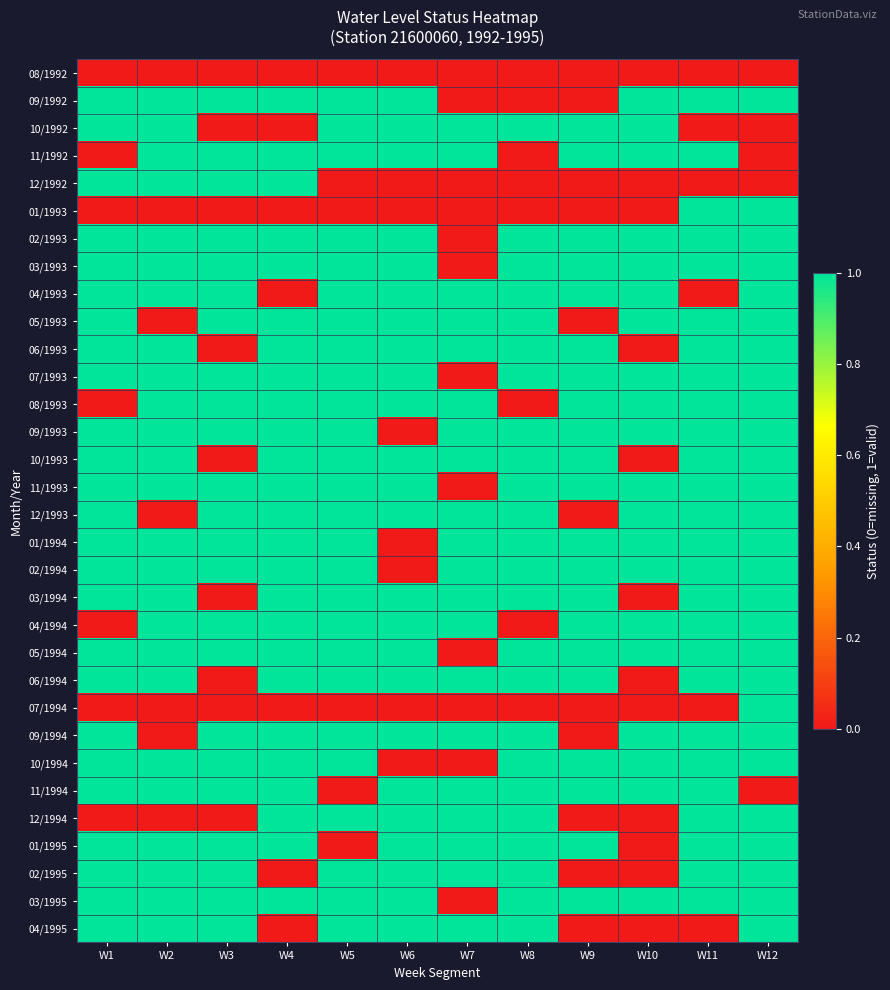

What is the spread (max minus min) of values at W5?

1